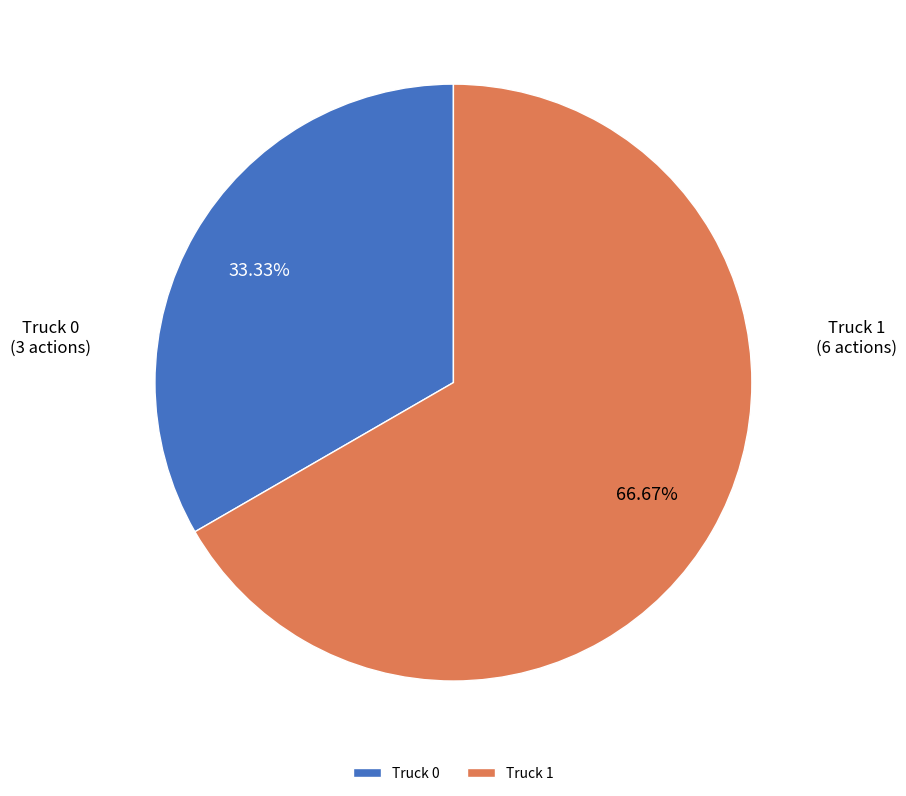

What is the largest slice in the pie chart?

Truck 1